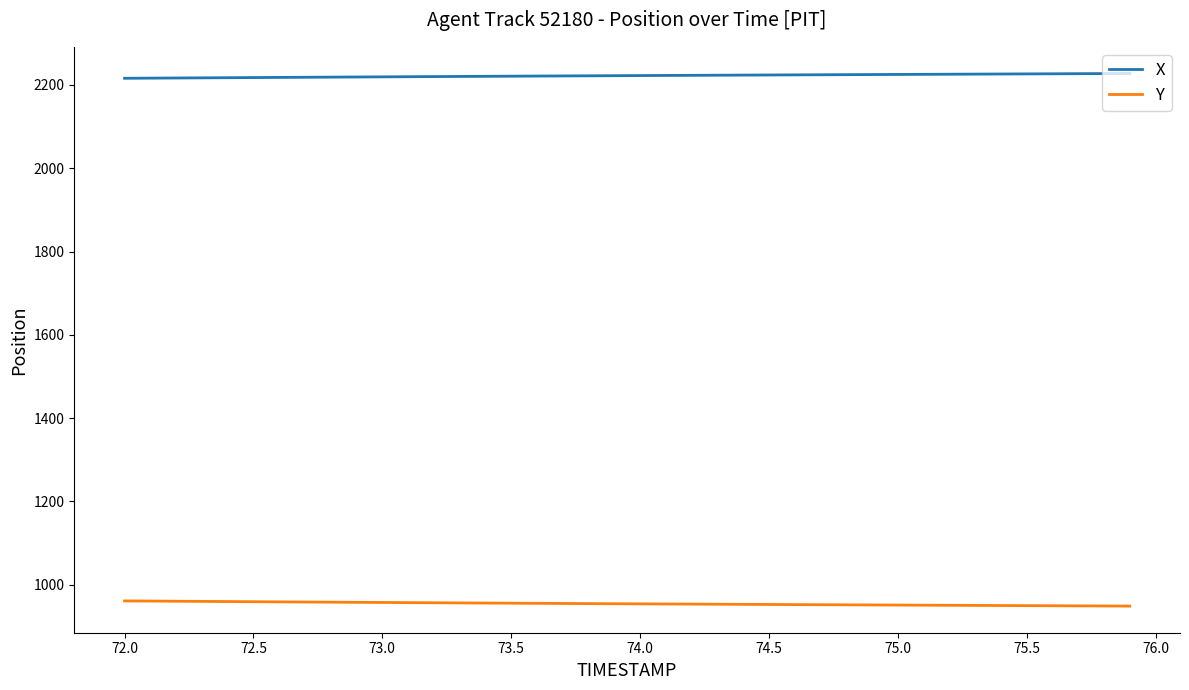

True or false: Y and X cross at least once.

False